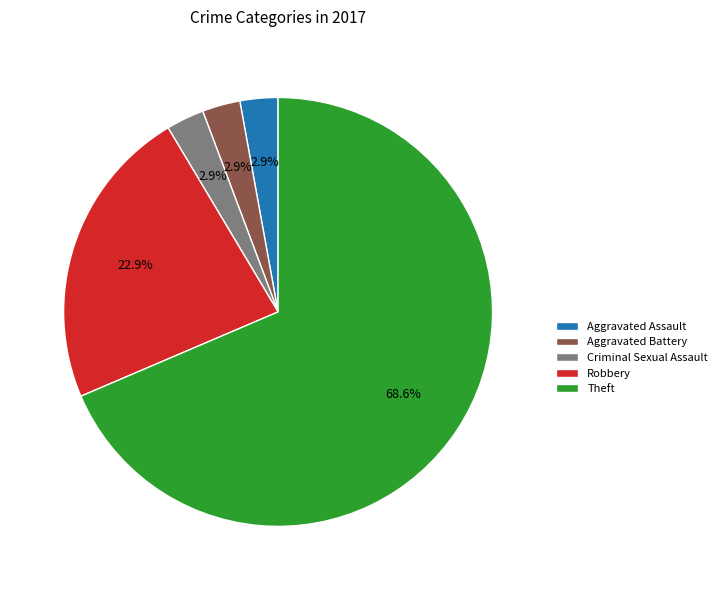

How many slices are in this pie chart?

5